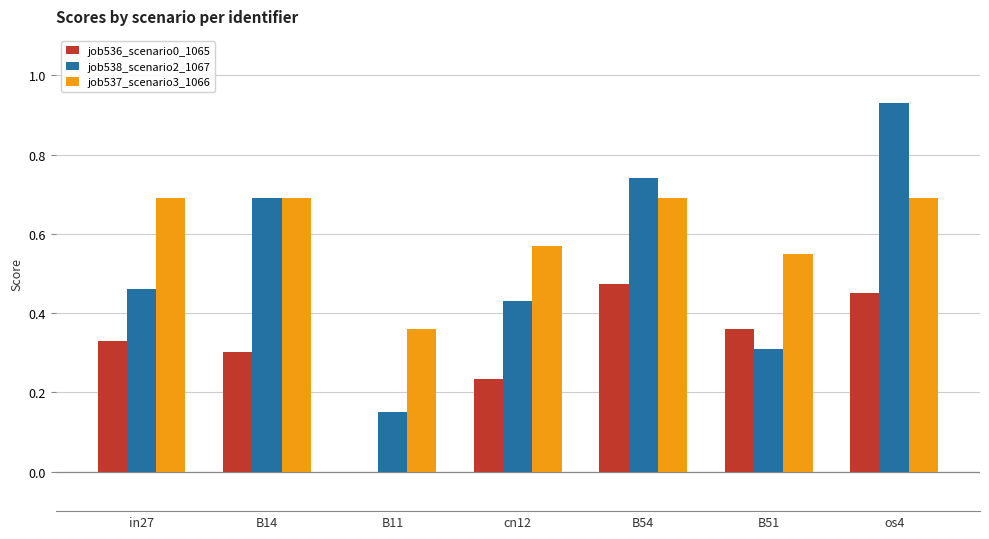

Between B11 and cn12, which series saw the biggest shift?

job538_scenario2_1067